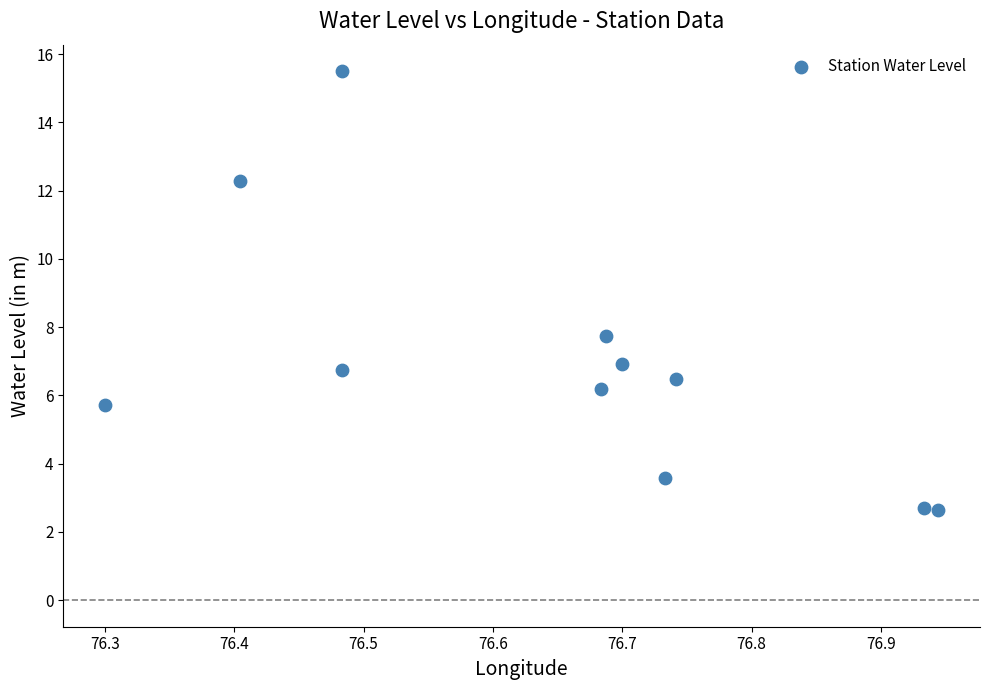

What Y value in the scatter plot is closest to 9?

7.8